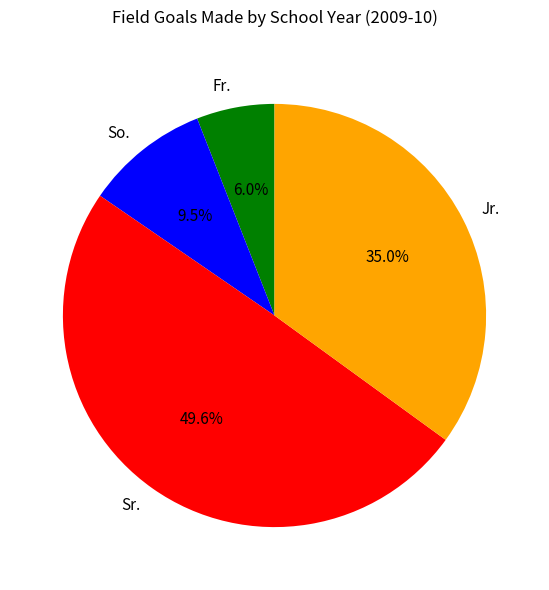

Between Sr. and Jr., which is larger?

Sr.